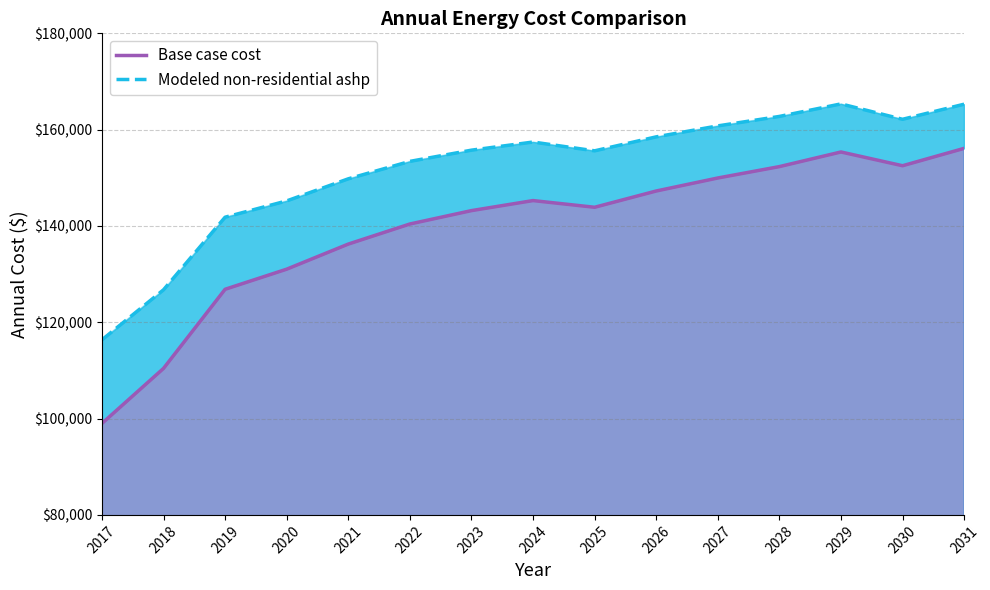

What is the value of the Modeled non-residential ashp point at the 10th from the left?

158502.4